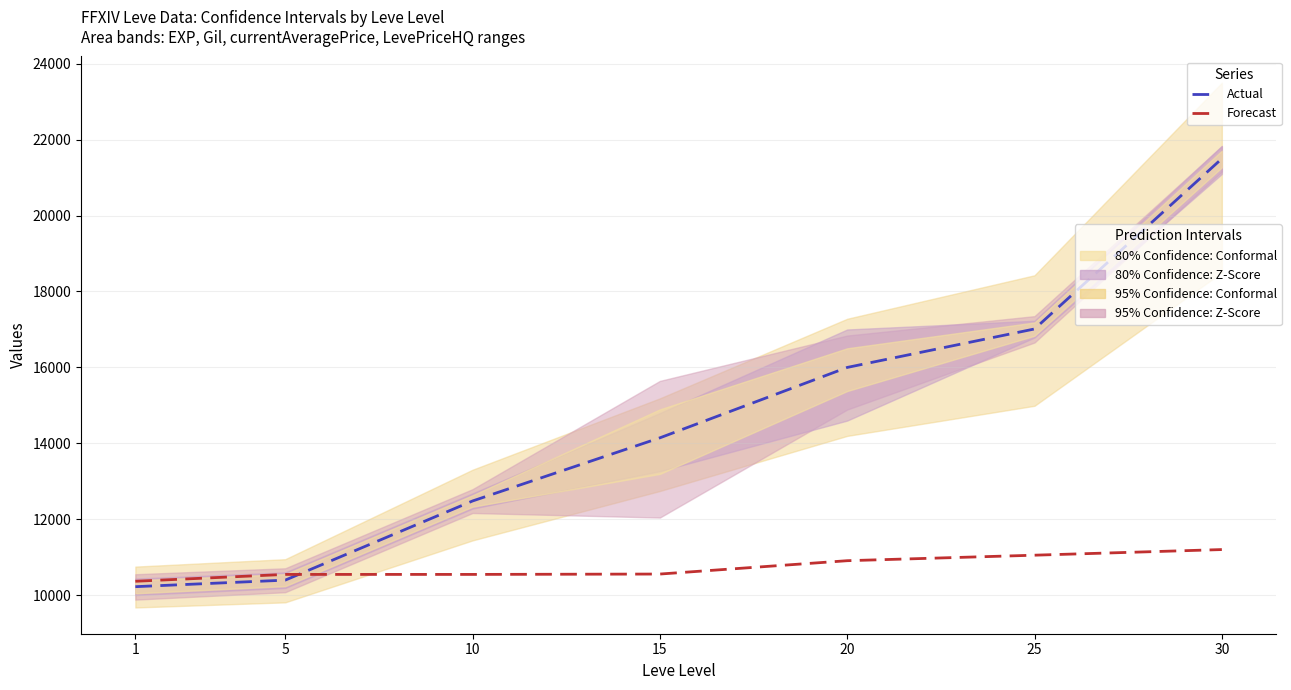

What is the approximate value of Actual (Leve EXP scaled) at 1?

10222.2